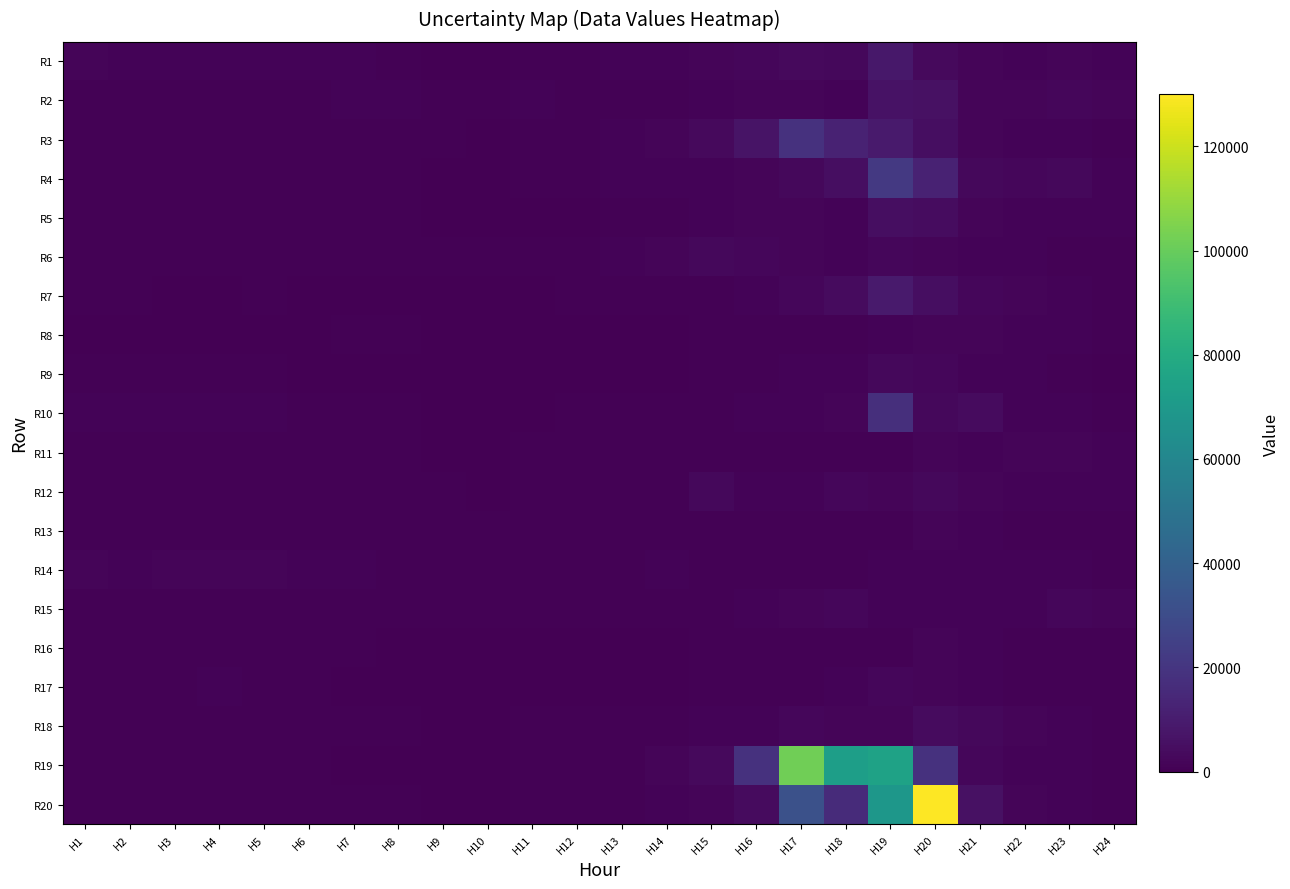

At which category is the sum across all series the highest?

H19